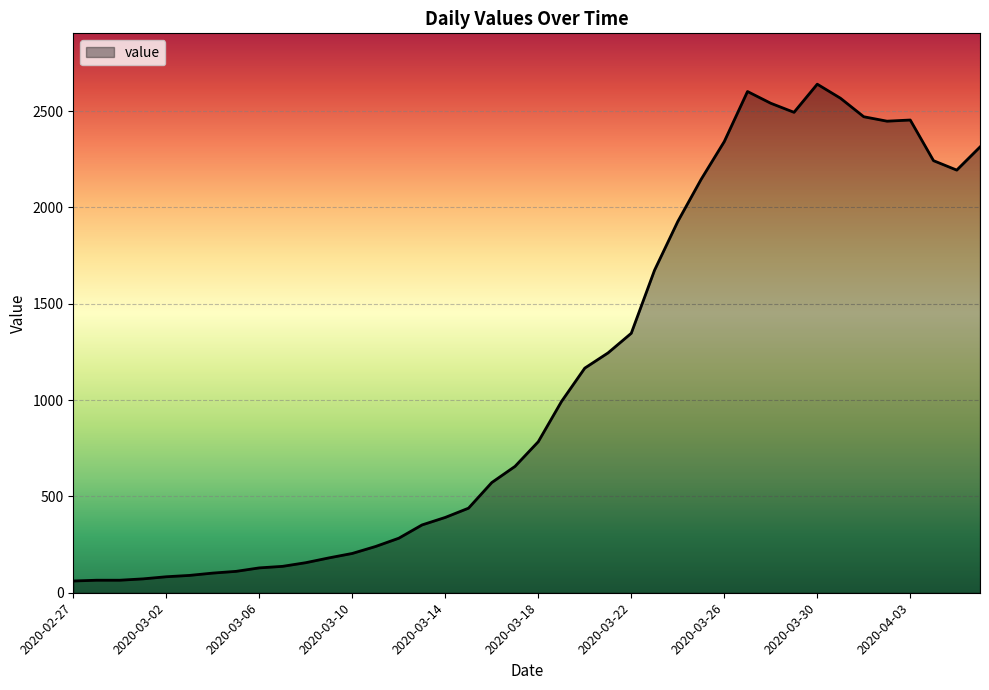

What is the difference between the maximum and minimum values?

2579